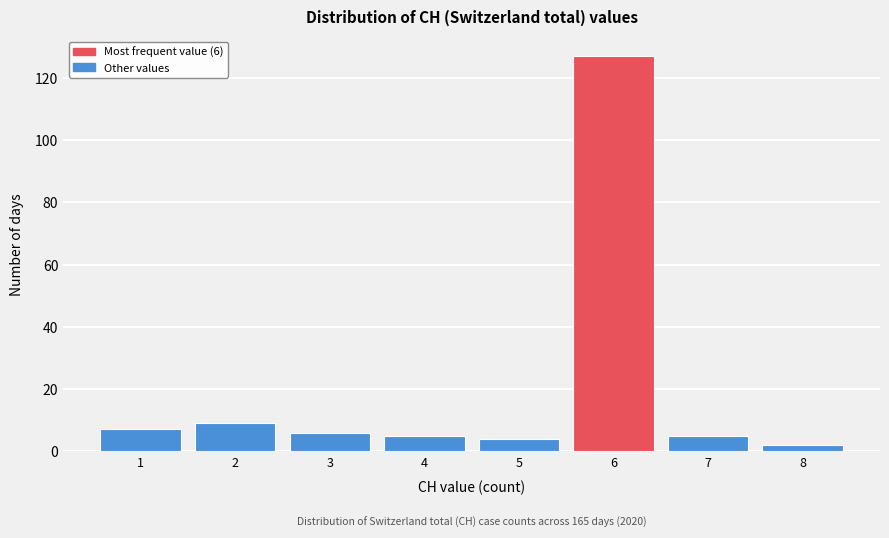

Over which range of the x-axis is the bar tallest?

5.5 to 6.5